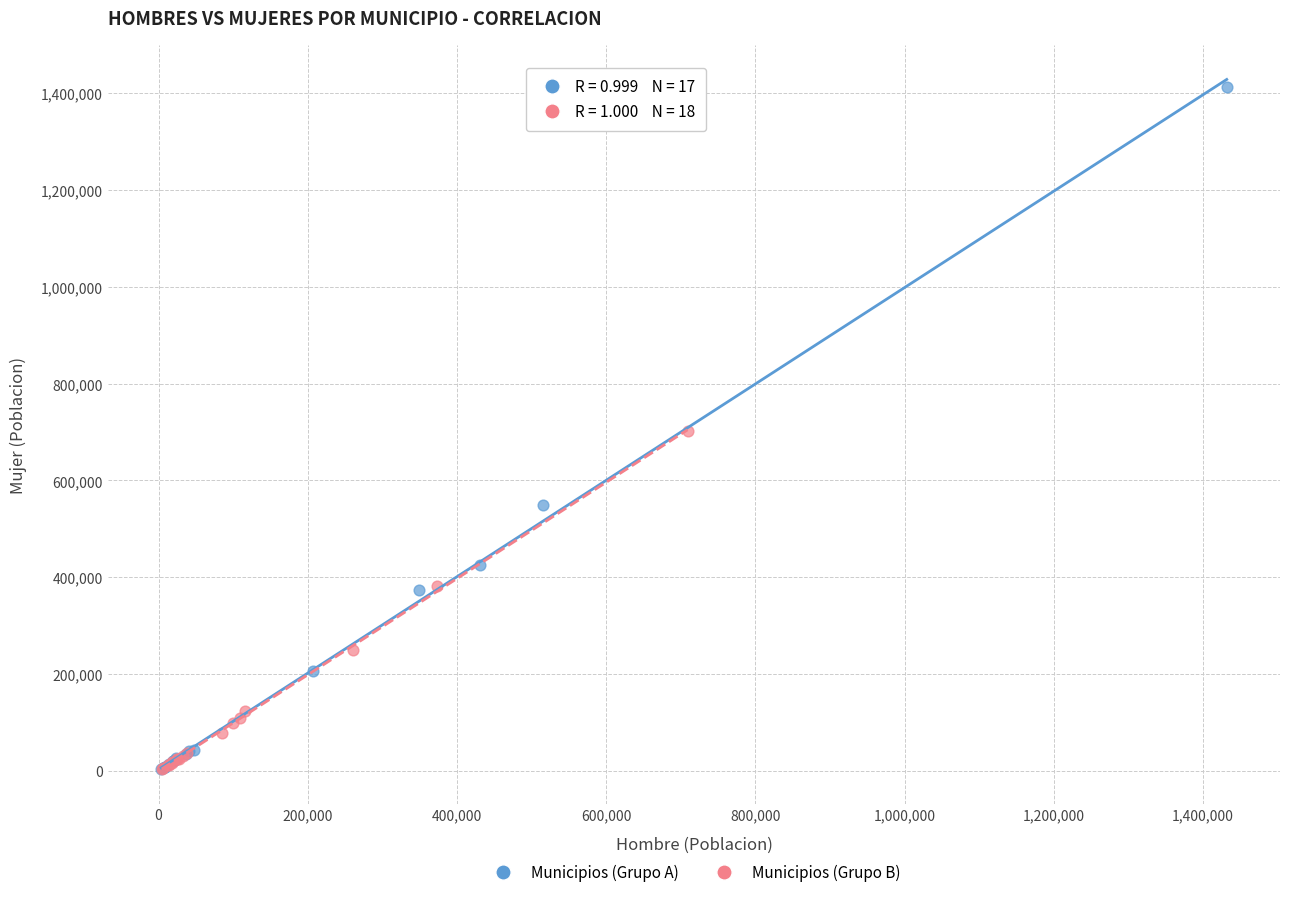

Which series reaches the maximum Y coordinate?

Municipios (Grupo A)